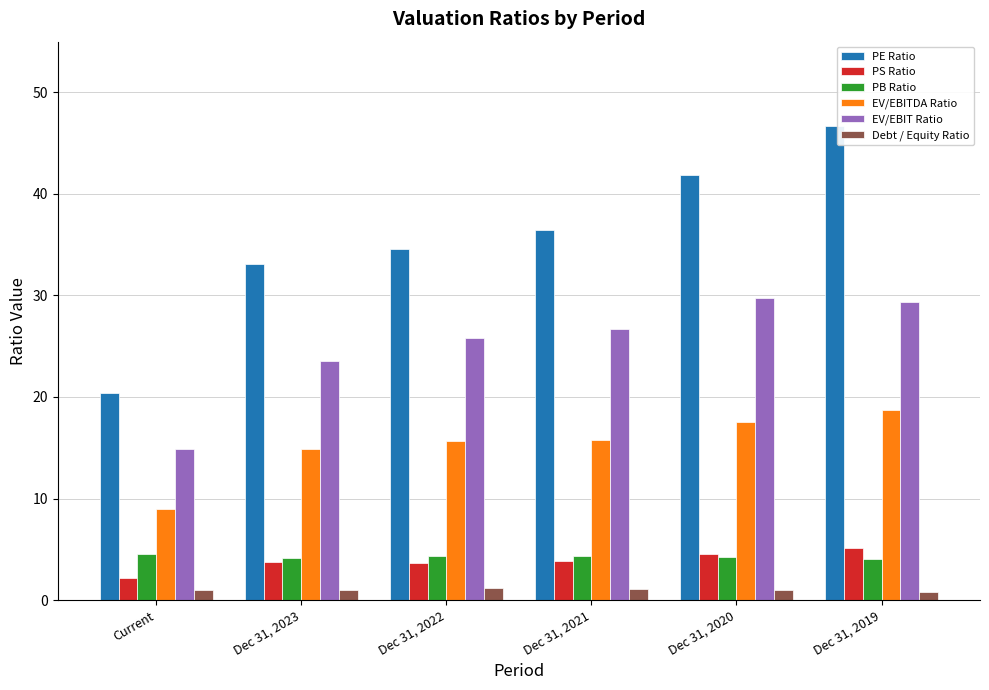

What is the spread (max minus min) of values at Dec 31, 2023?

32.1